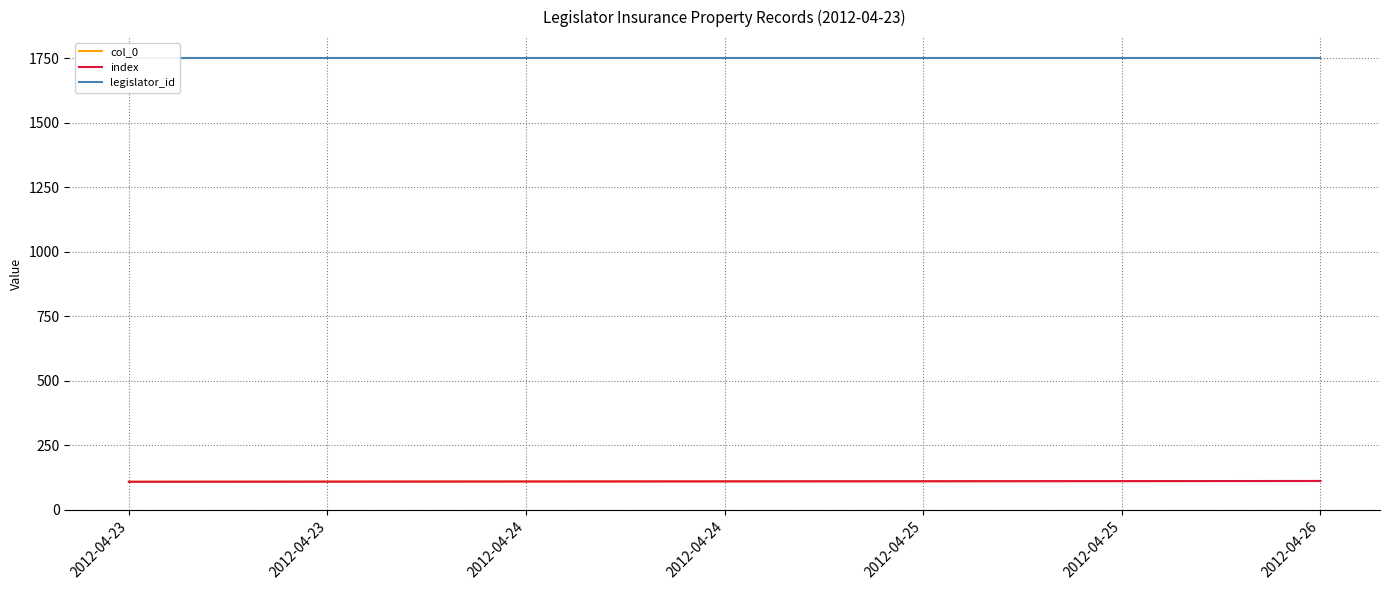

What is the total value across all series at 2012-04-23?

1967